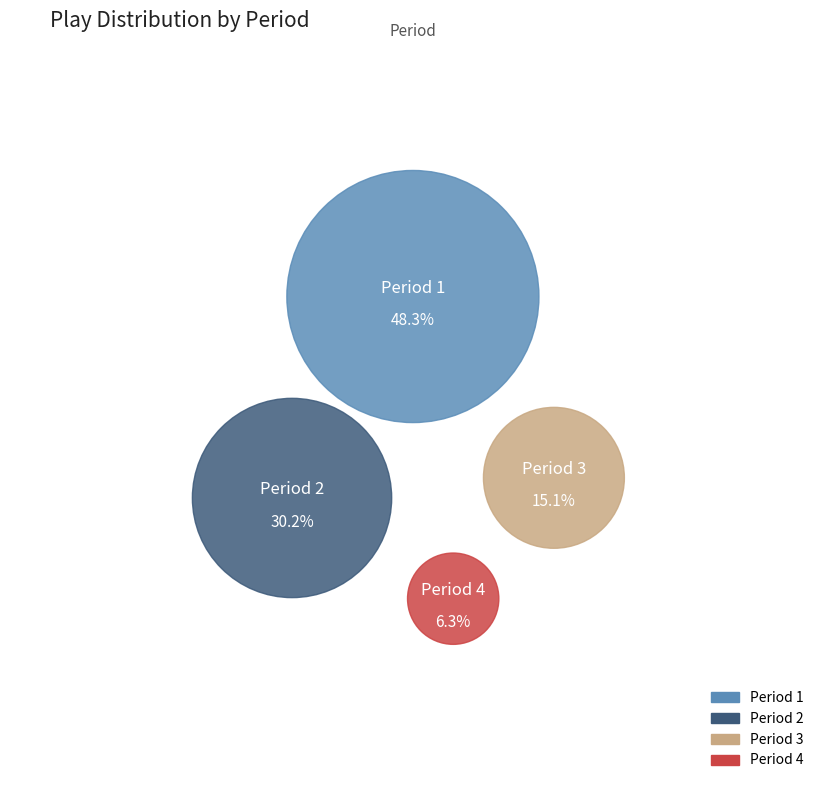

Which slice is the smallest?

Period 4